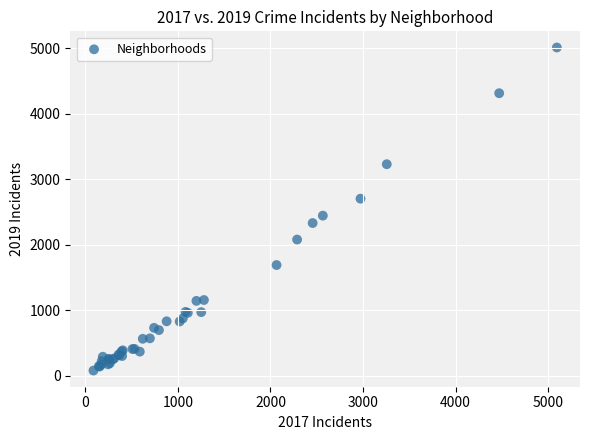

What Y value in the scatter plot is closest to 2542?

2441